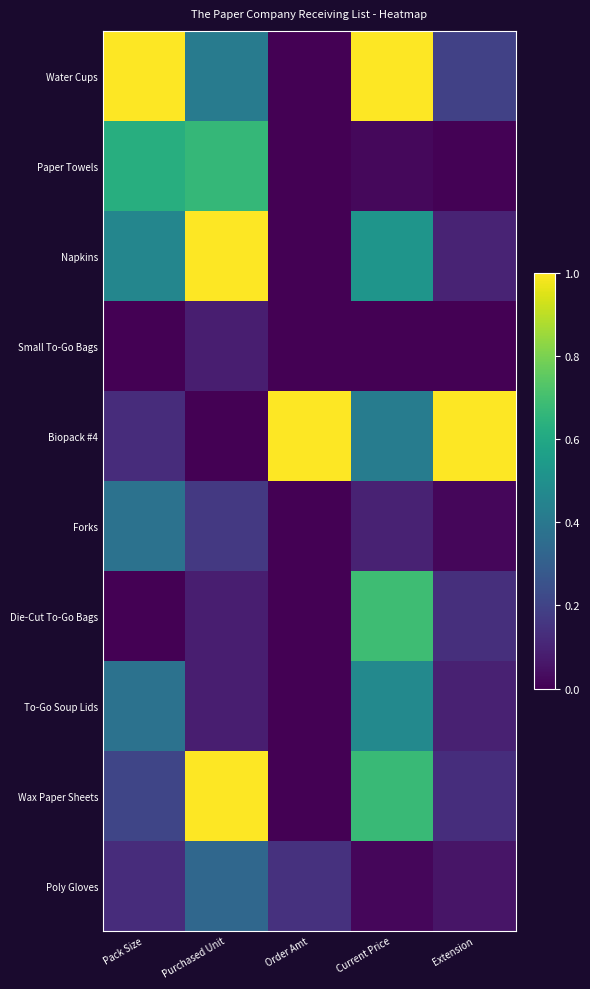

Rank the series by their maximum value, from lowest to highest.

Small To-Go Bags, Poly Gloves, Forks, To-Go Soup Lids, Paper Towels, Die-Cut To-Go Bags, Water Cups, Napkins, Biopack #4, Wax Paper Sheets